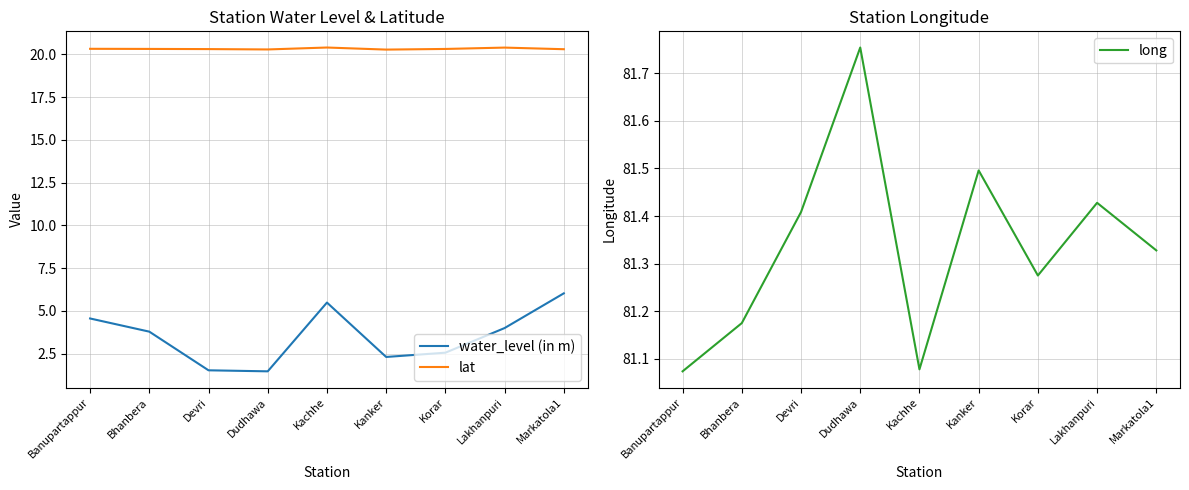

The value of long at Lakhanpuri is 38.7. True or false?

False